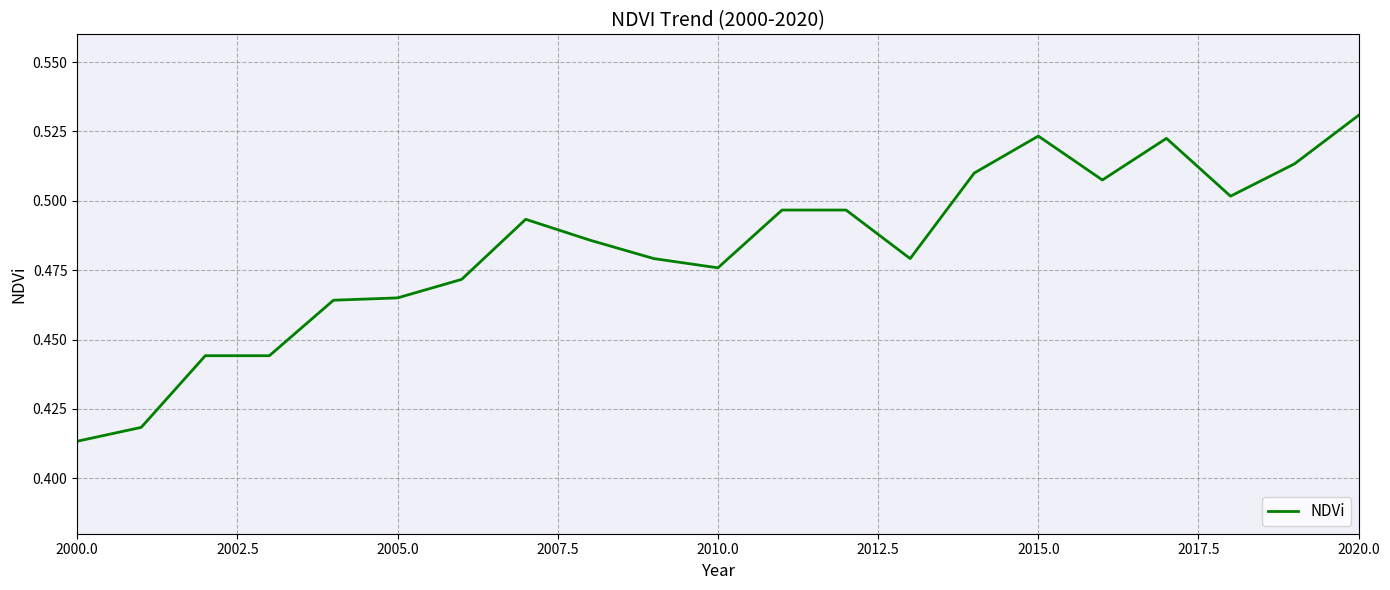

Does the chart display data point markers on the line(s)?

No